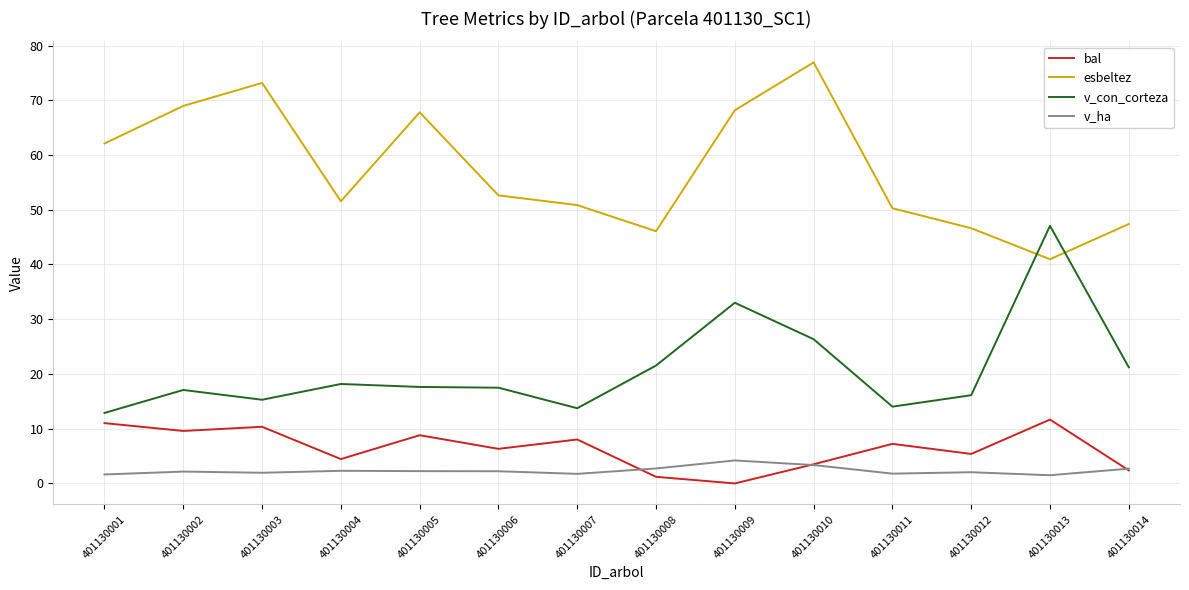

True or false: bal and esbeltez cross at least once.

False